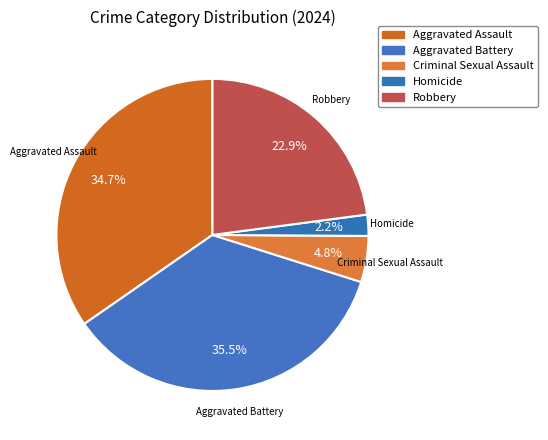

What is the smallest slice in the pie chart?

Homicide